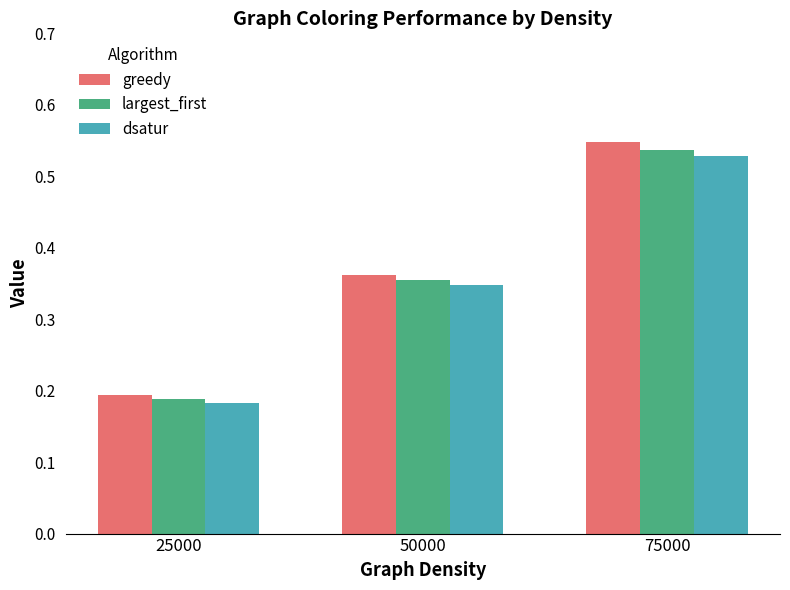

How many bars are there in each group?

3